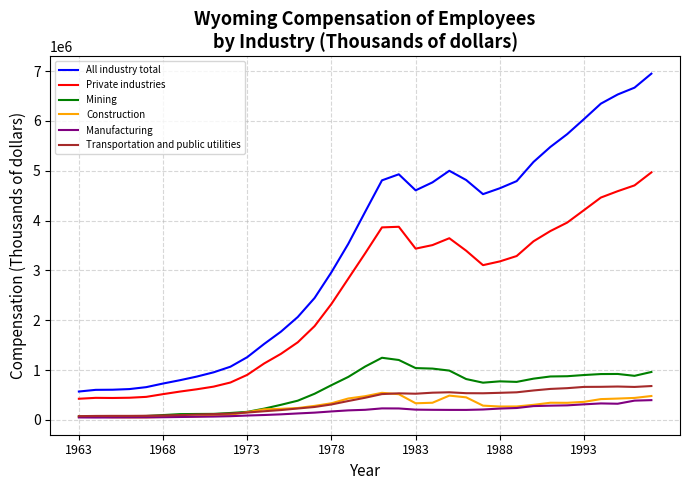

Which series has the largest total across all categories?

All industry total